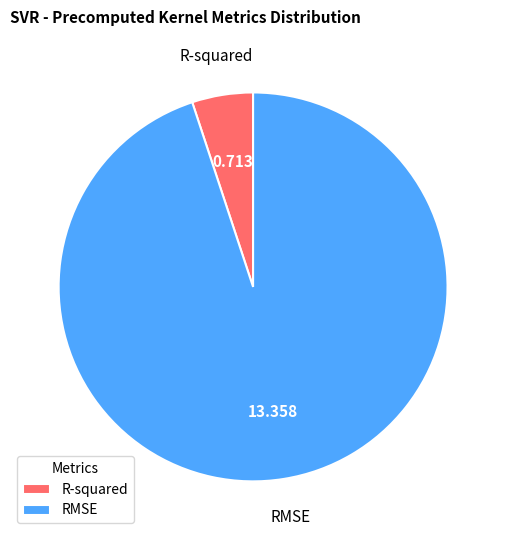

Count the number of slices in the pie.

2